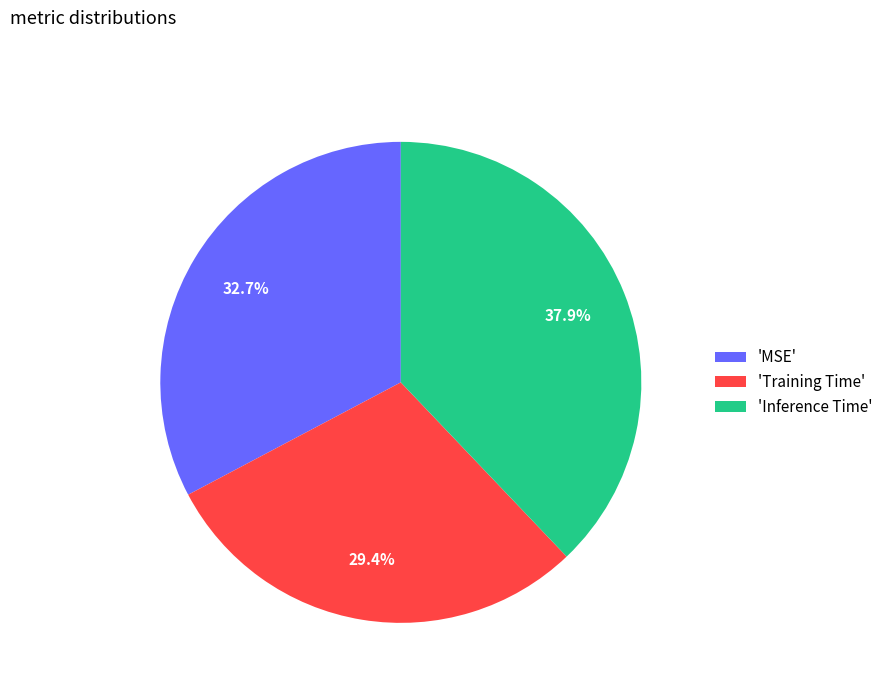

Which slice is the smallest?

'Training Time'